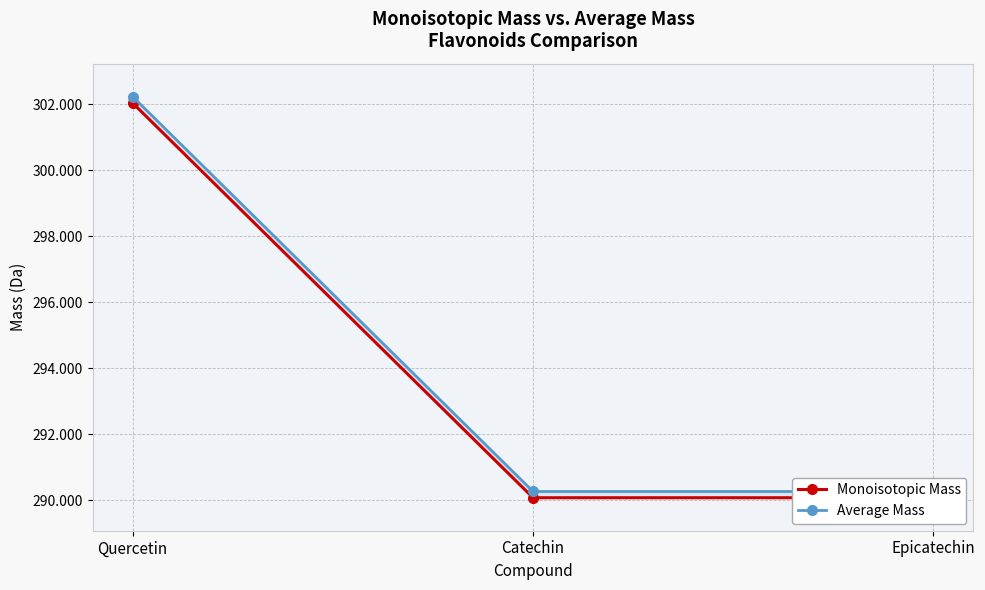

Reading left to right, transcribe all the data shown in this chart.

Monoisotopic Mass: 302.0	290.1	290.1
Average Mass: 302.2	290.3	290.3